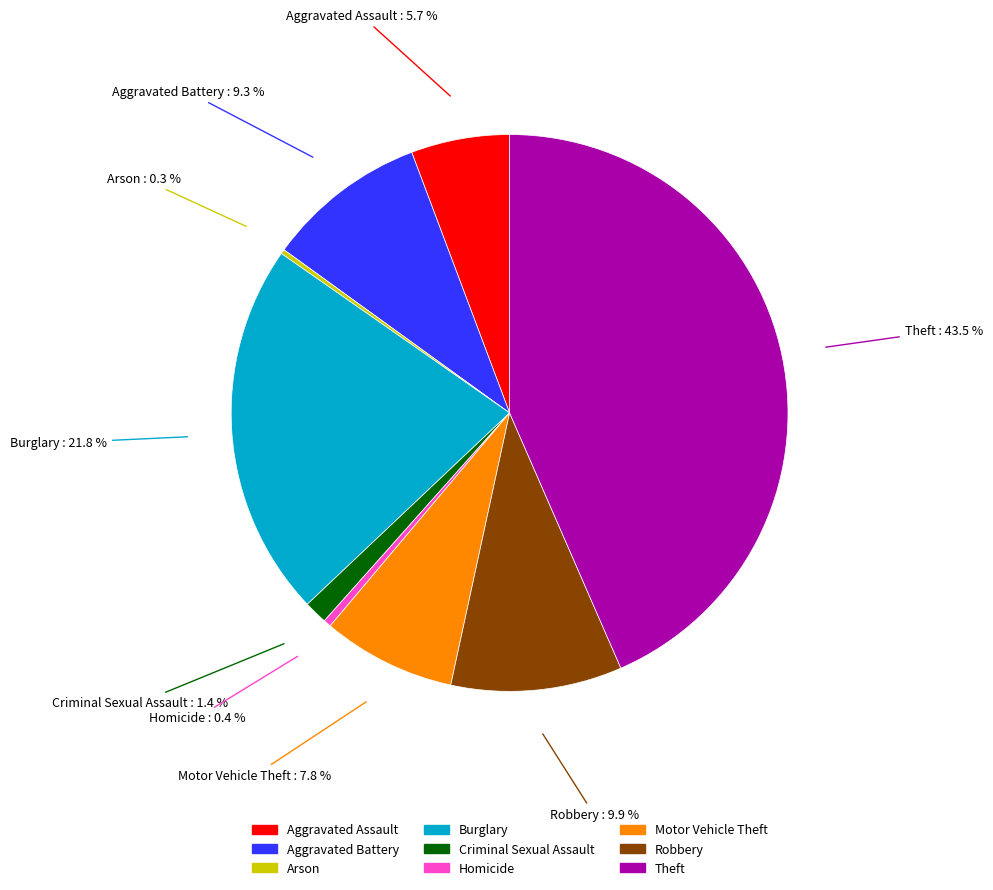

Which slice is the largest?

Theft